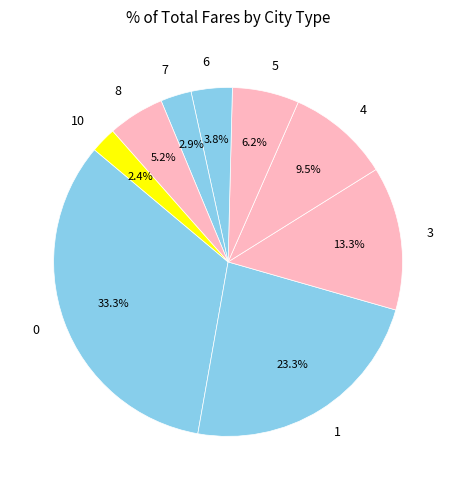

To the nearest percent, what portion does 3 represent?

13%